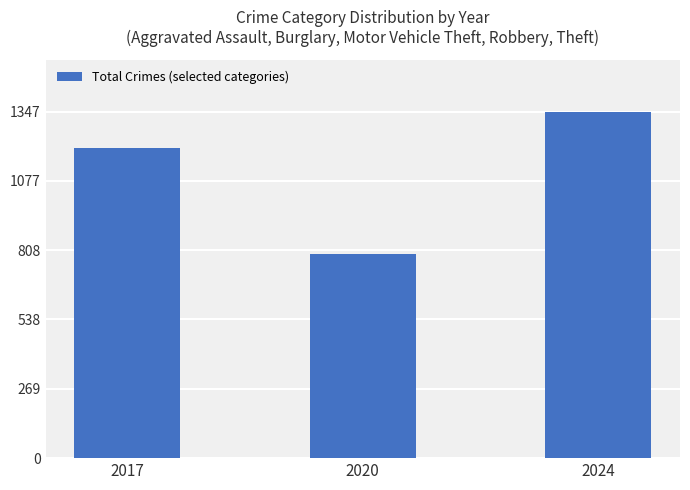

How many data points are less than 1206?

1